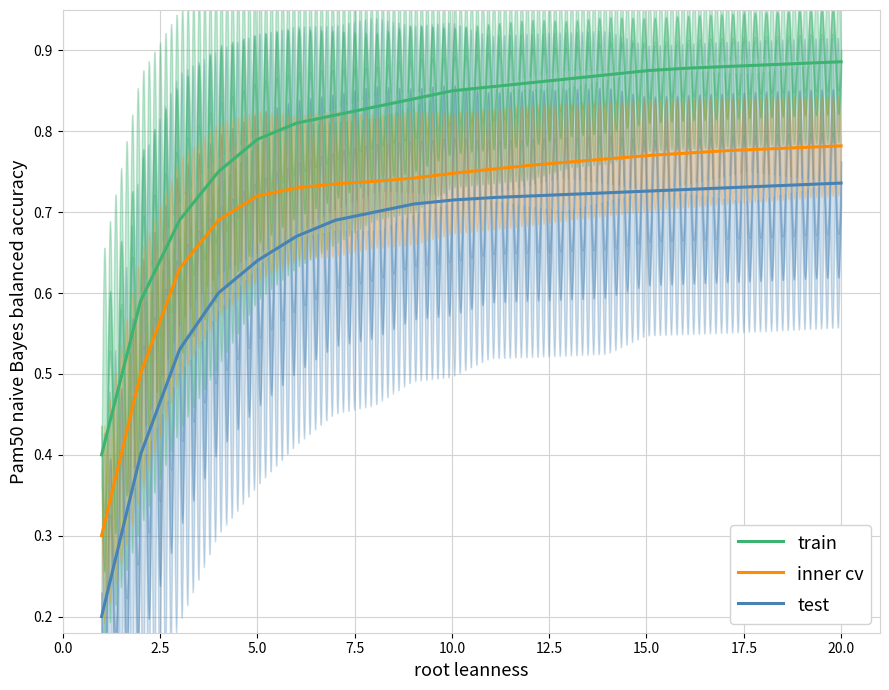

Which has a higher value, 1 or 4?

4